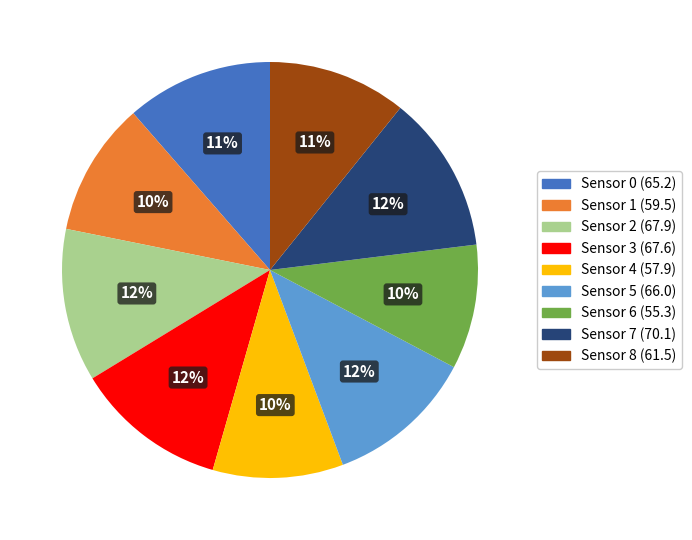

Is there a majority slice in this chart?

No